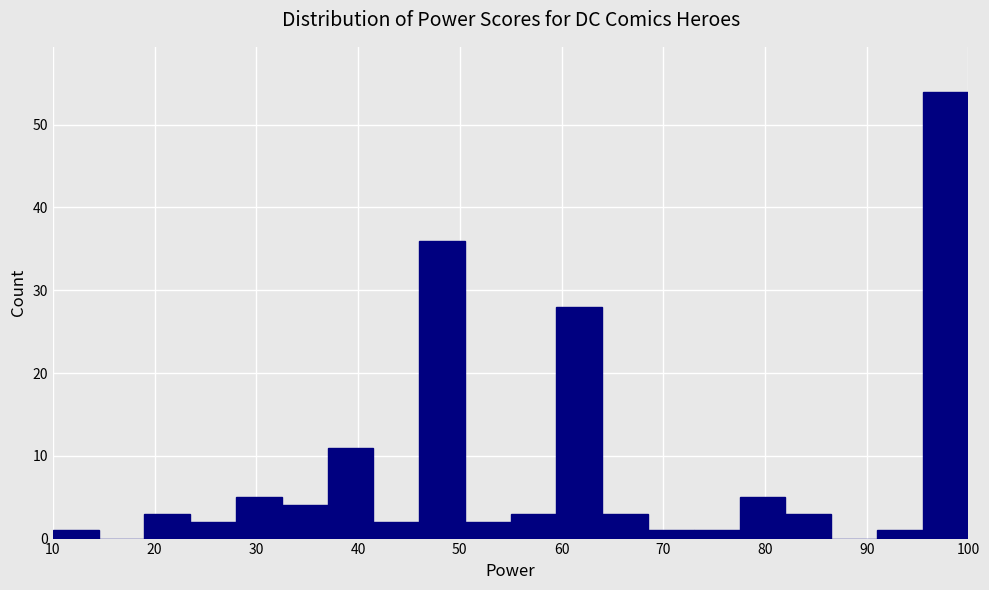

How tall is the bar that spans 68.5 to 73.0 on the x-axis? Neither the bar edges nor the heights are printed on the chart, so give them approximately, as read against the axes.

1